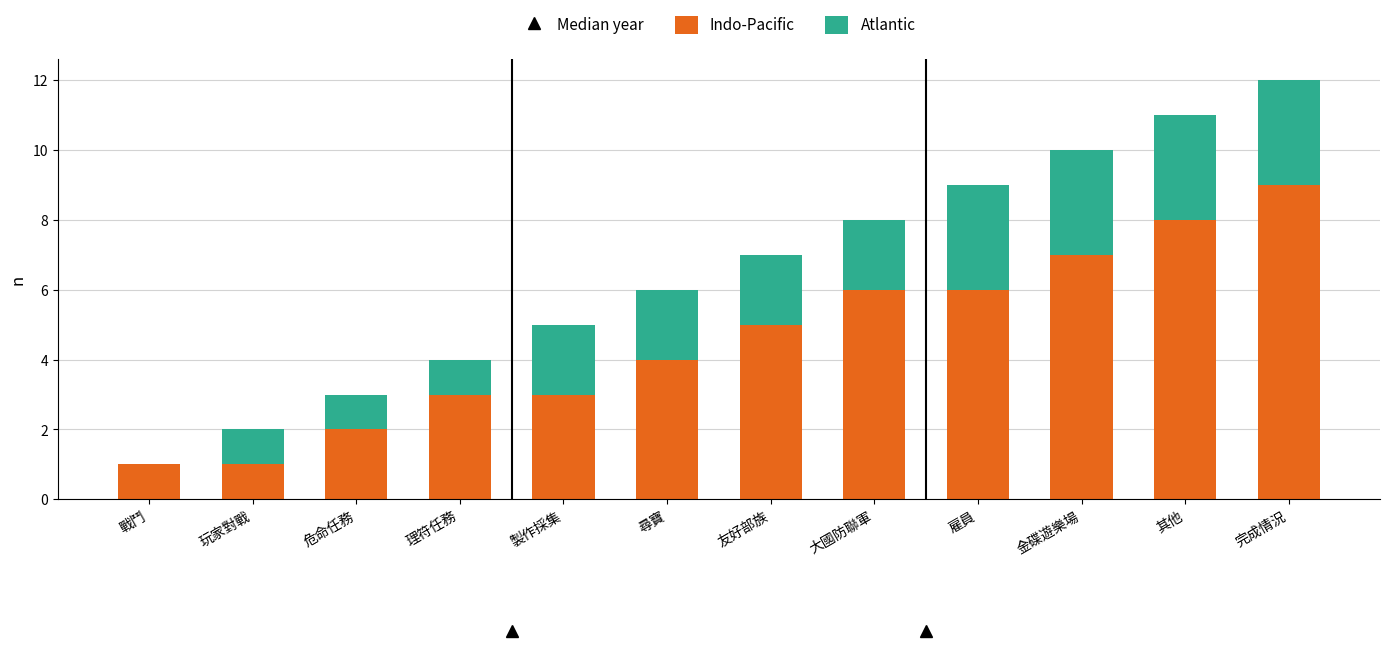

What is the sum of the Indo-Pacific values at 製作採集 and 玩家對戰?

4